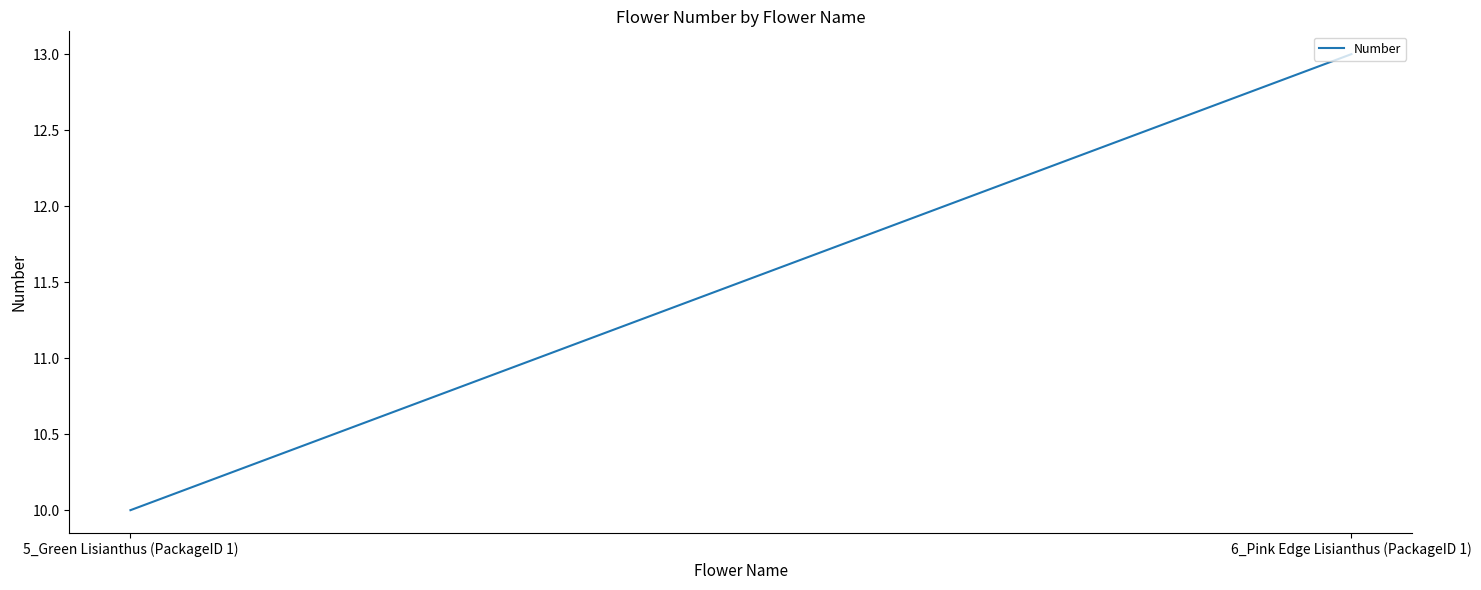

What is the maximum value shown in the chart?

13